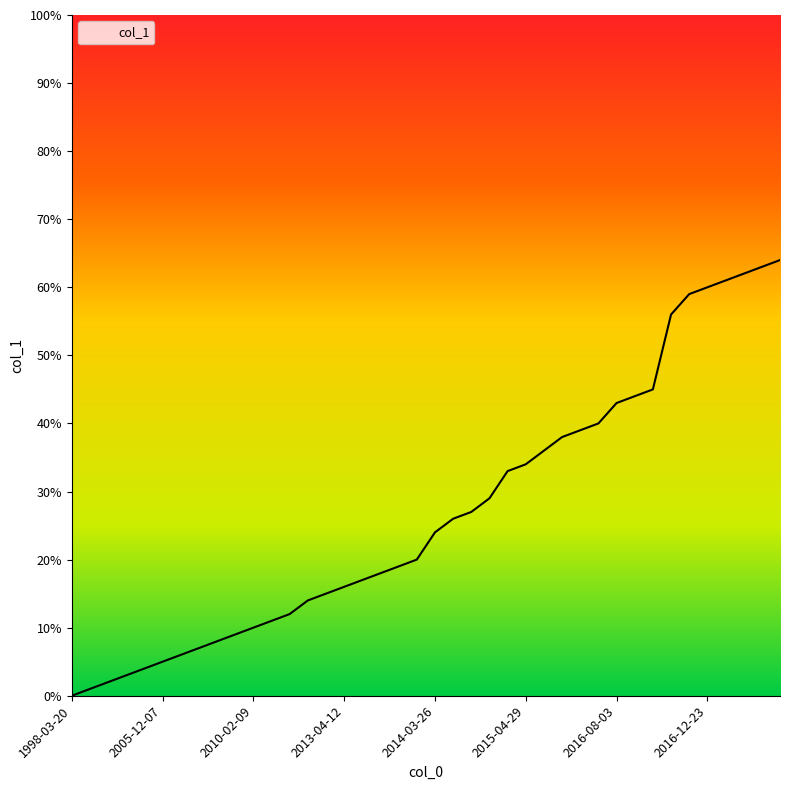

Read the value at 2014-11-05.

27